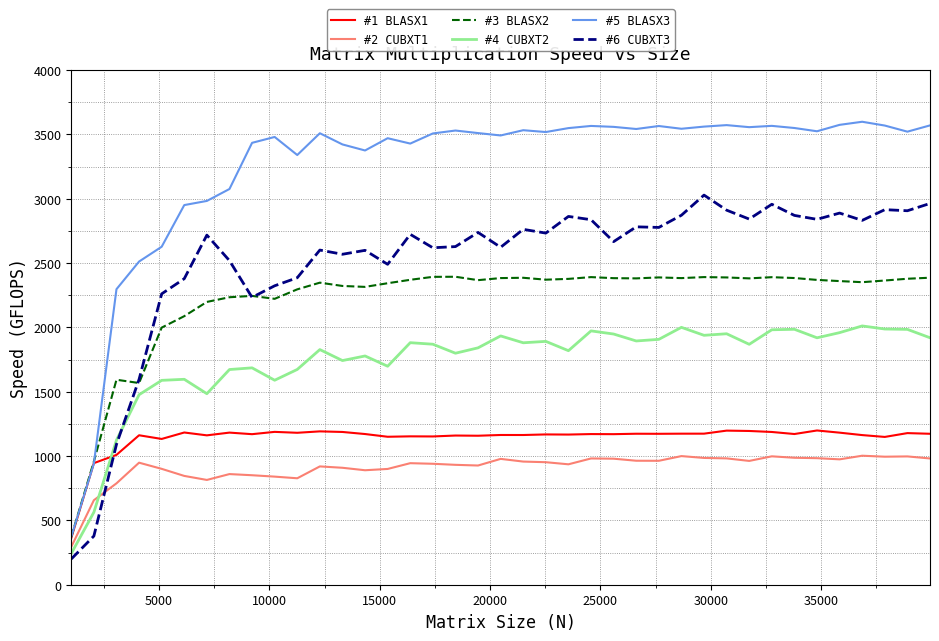

True or false: #5 BLASX3 and #6 CUBXT3 intersect in this chart.

False